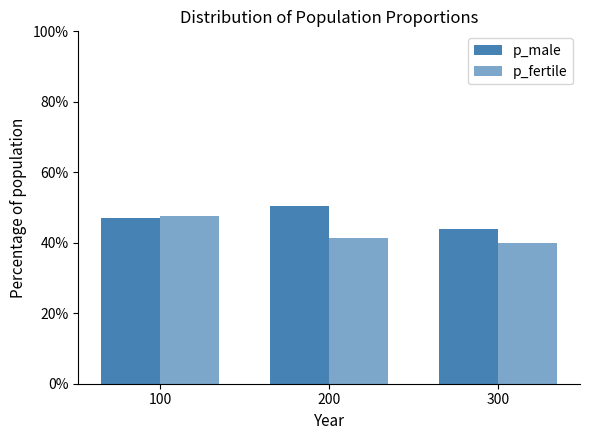

Between 200 and 300, which is larger?

200